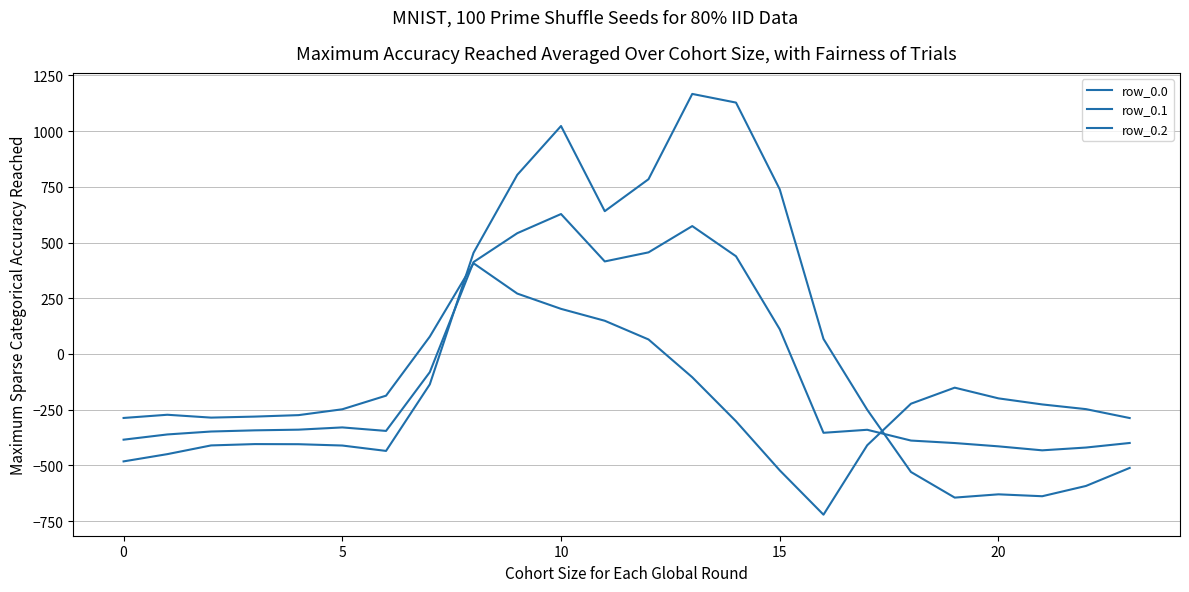

Does the chart have visible grid lines?

Yes